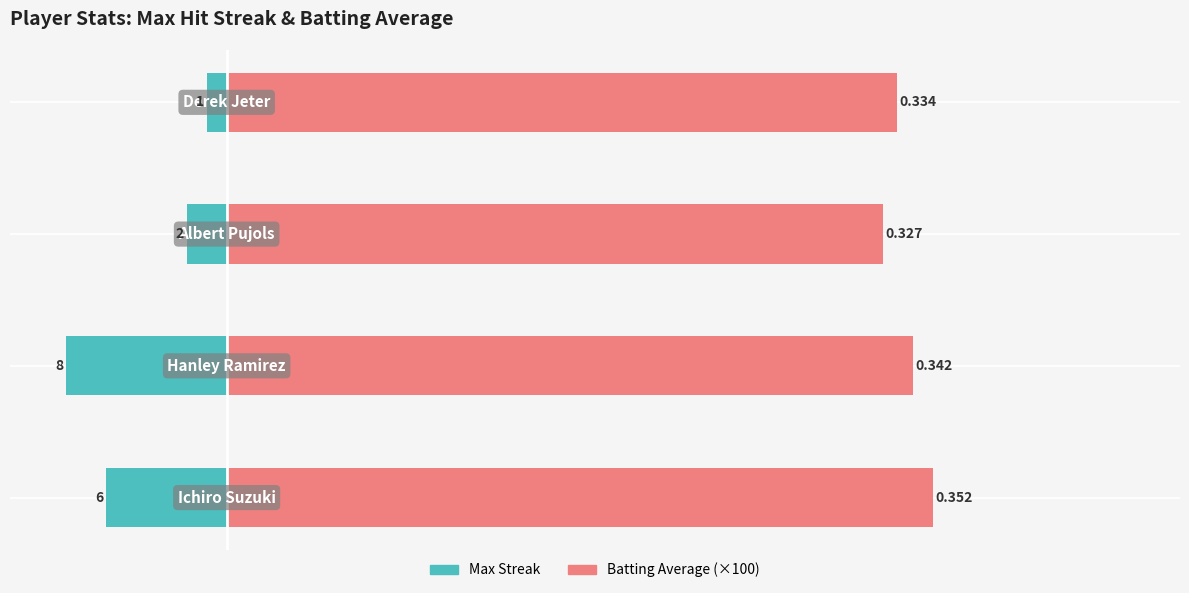

At which category is the sum across all series the highest?

3